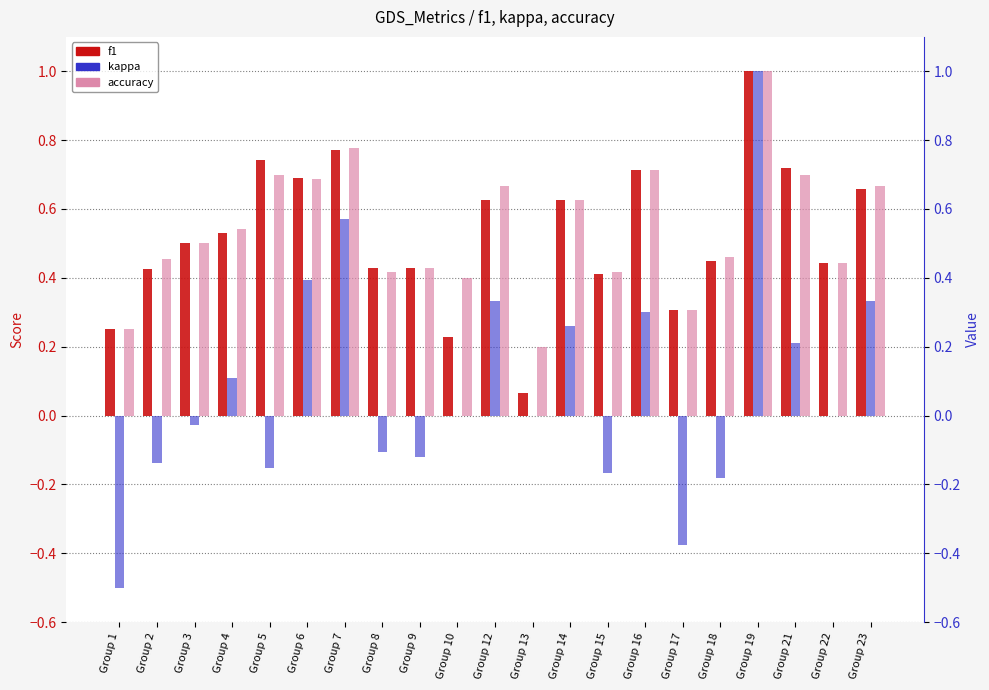

Are the bars horizontal?

No